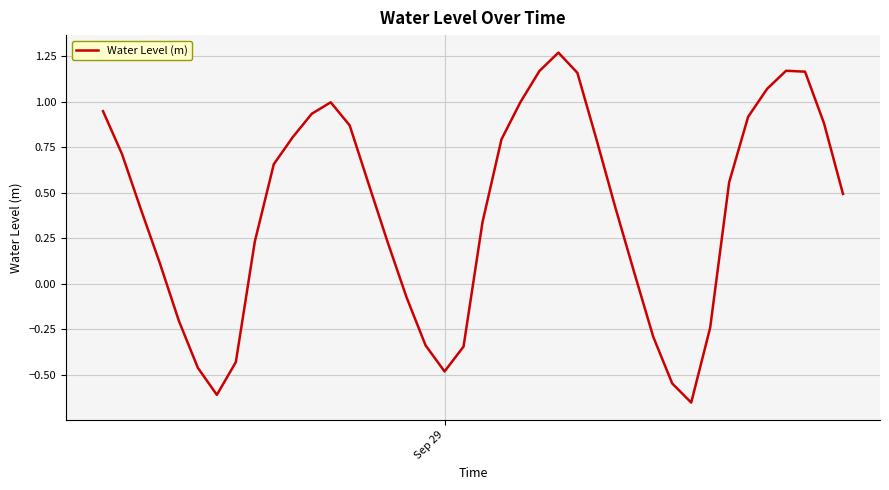

What is the difference between the maximum and minimum values?

1.9